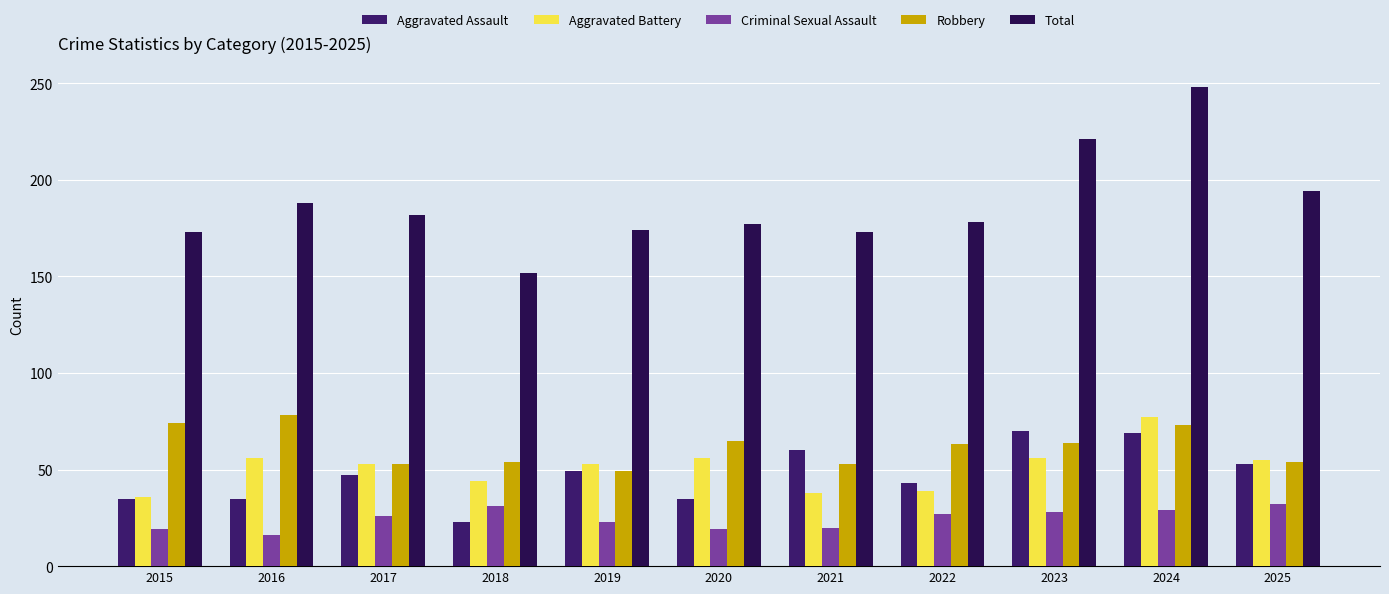

The Criminal Sexual Assault series shows 14 at 2024. True or false?

False